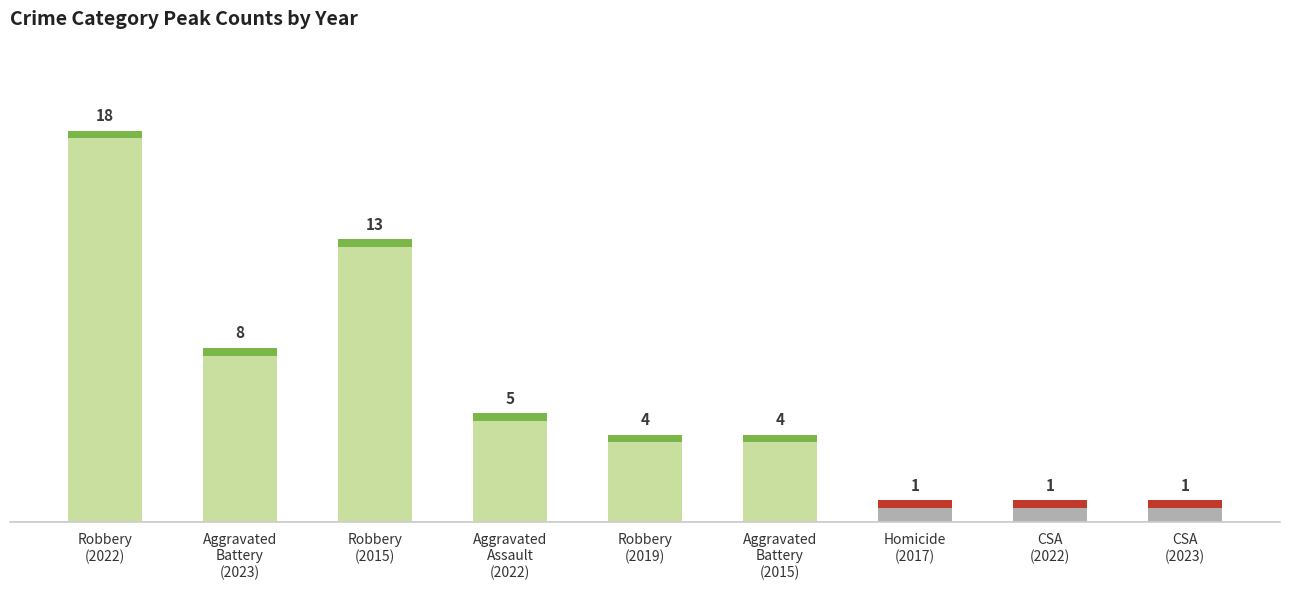

Which has a higher value, Aggravated
Assault
(2022) or Robbery
(2022)?

Robbery
(2022)